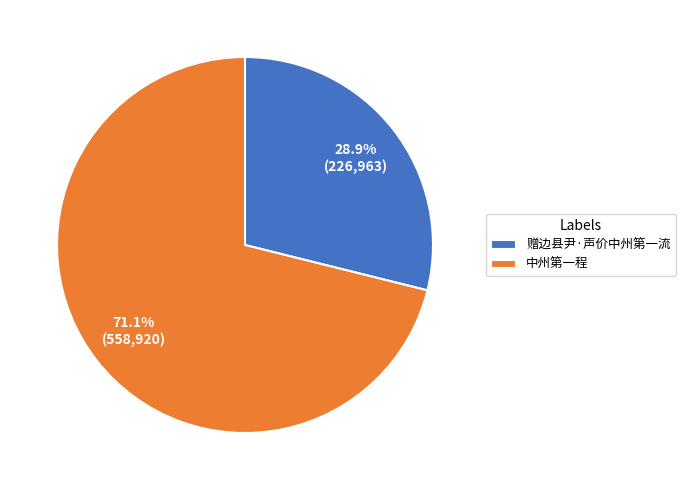

Rank the categories by value from lowest to highest.

赠边县尹·声价中州第一流, 中州第一程